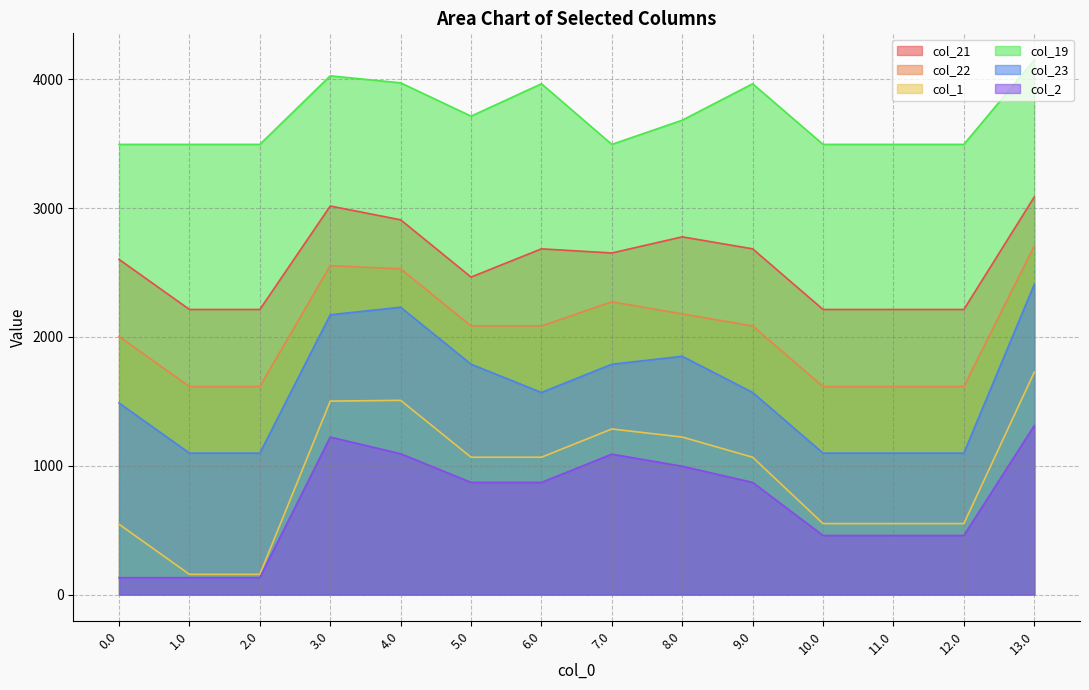

What is the difference between the highest and lowest values at 6.0?

3093.6